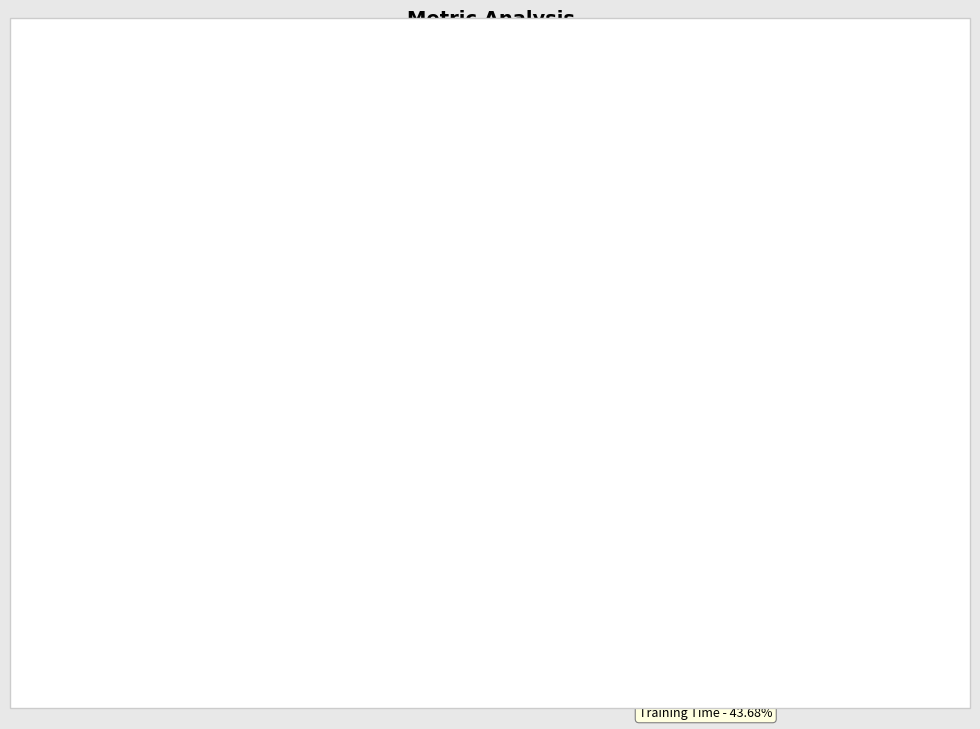

Is there a majority slice in this chart?

No